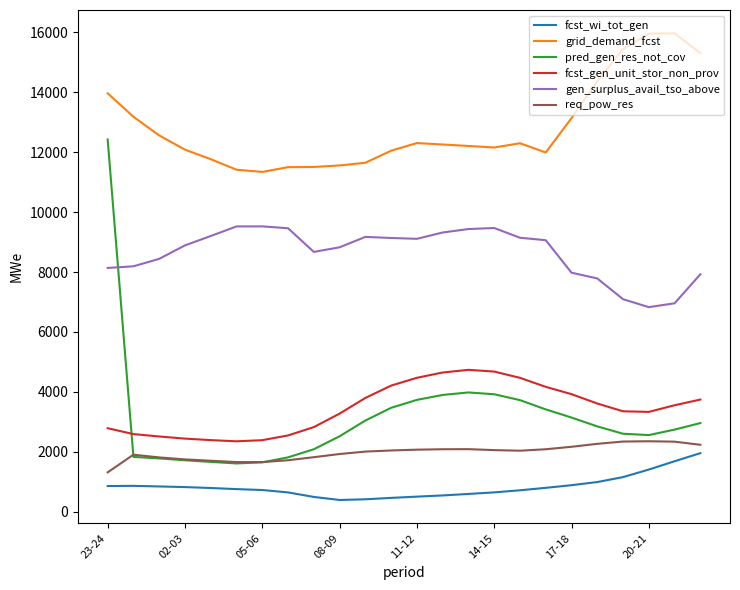

What is the highest value of the req_pow_res series?

2350